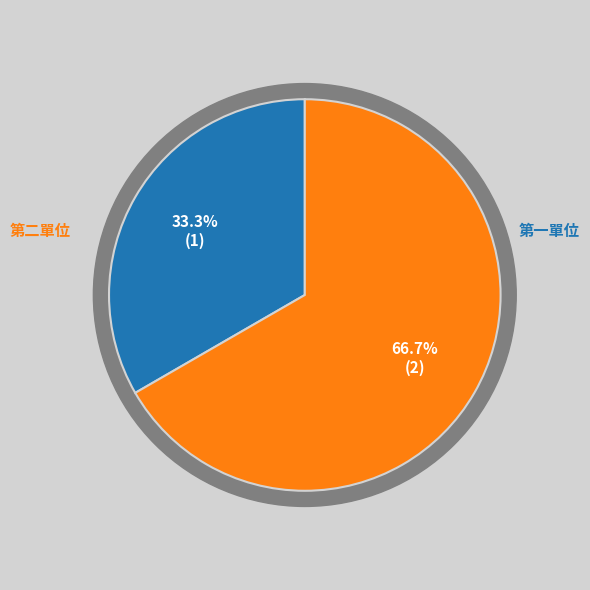

How many slices are in this pie chart?

2